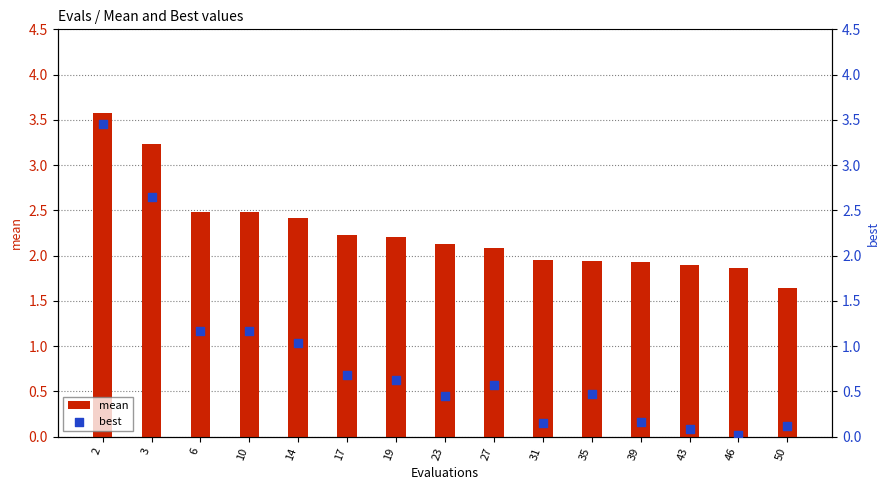

Is the value of mean at 46 greater than the value of best at 46?

Yes